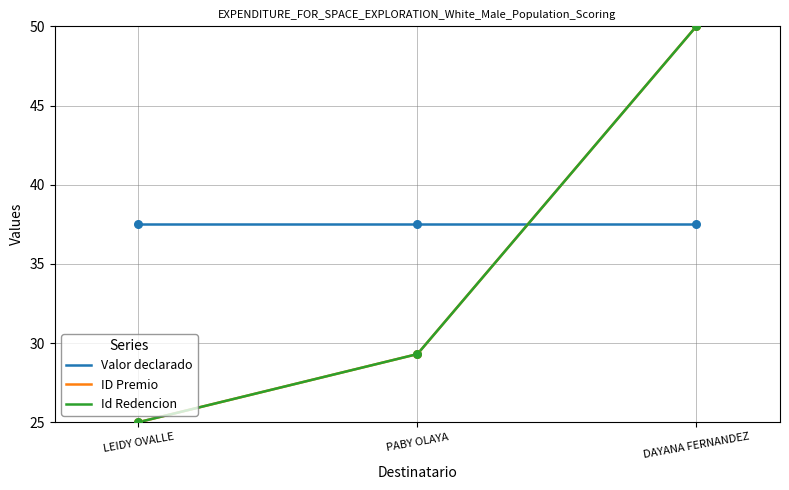

At how many categories does at least one series exceed 41?

1